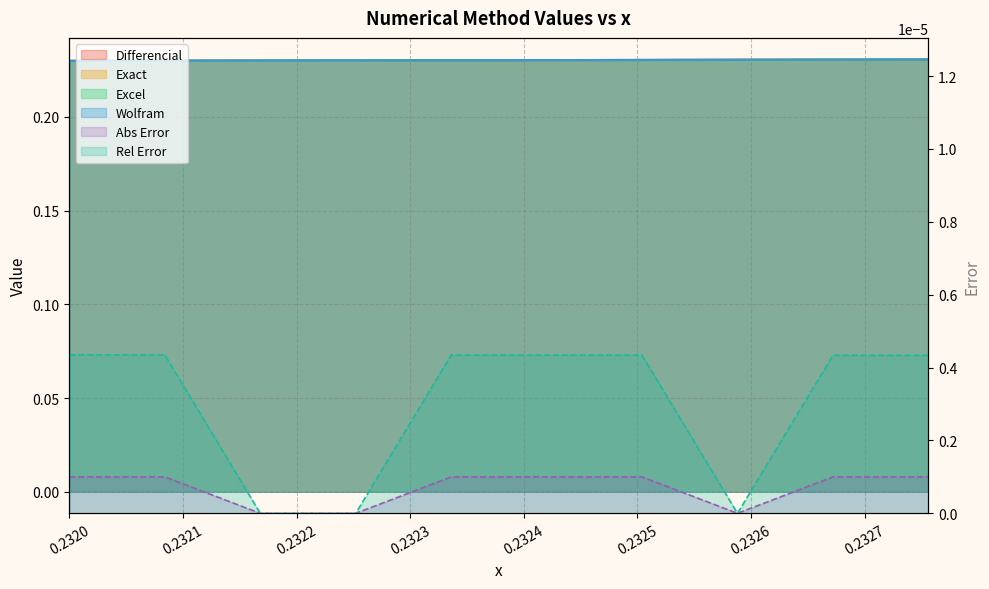

At which category does the chart reach its minimum across all series?

0.232168